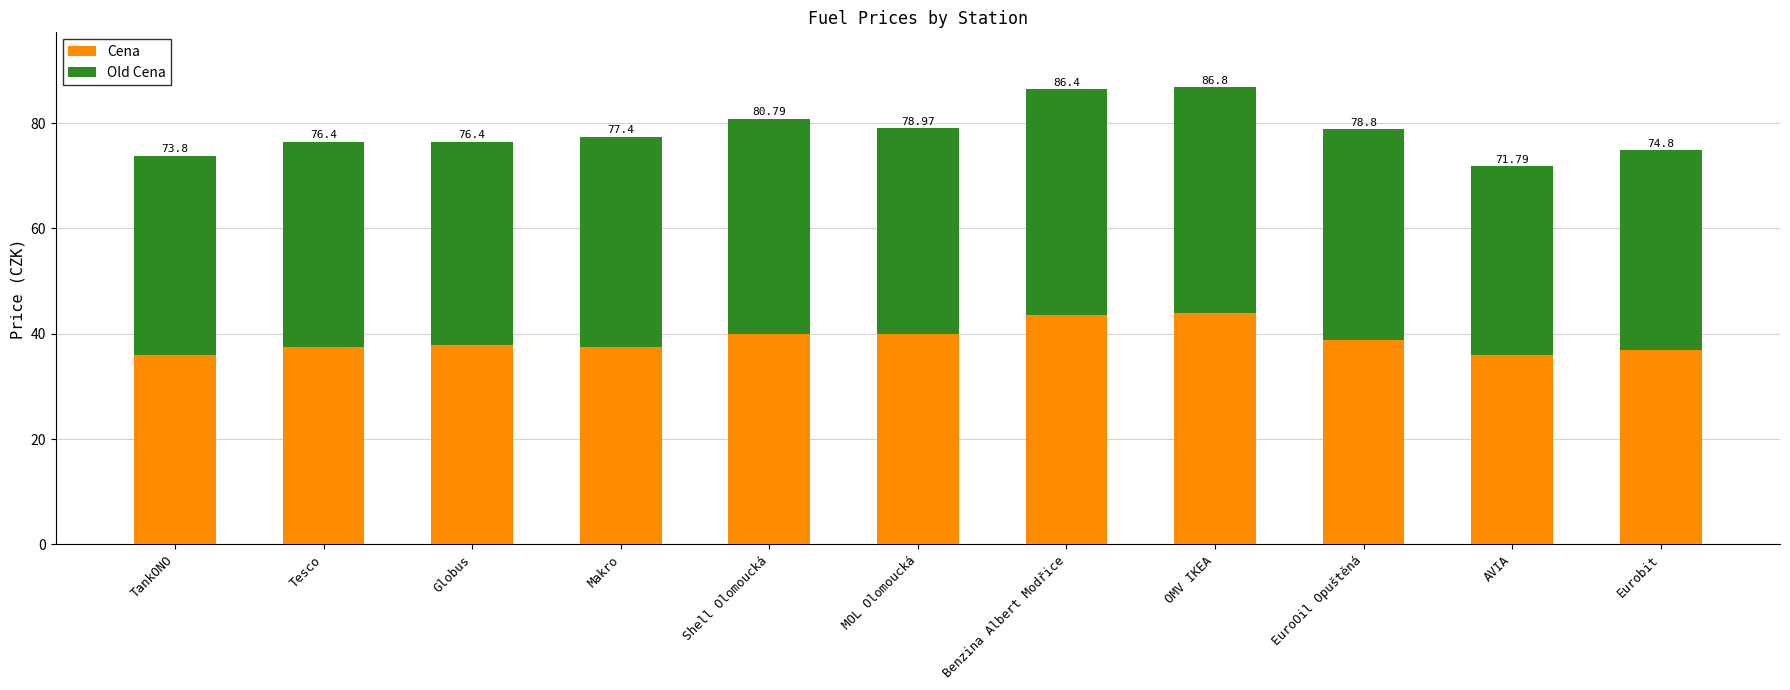

At which category is the sum across all series the highest?

OMV IKEA